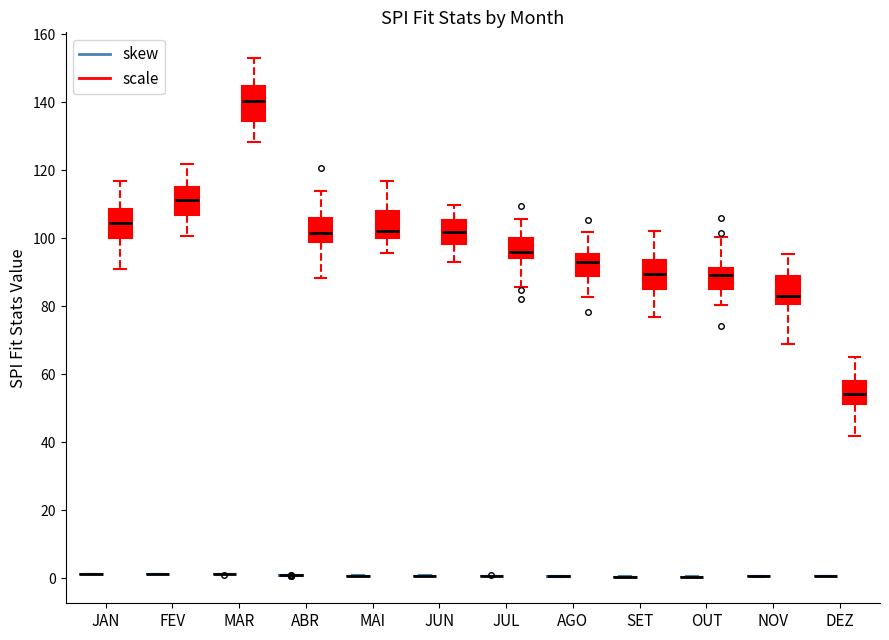

Reading left to right, read every box against the y-axis: the position of its median line, the range the box covers, and the ends of its whiskers. The values are not printed on the chart, so give them approximately, as read against the axis.

JAN (skew): box collapsed to a line at 2, whiskers 2 to 2
JAN (scale): median 104, box 100 to 108, whiskers 90 to 116
FEV (skew): box collapsed to a line at 2, whiskers 2 to 2
FEV (scale): median 112, box 106 to 116, whiskers 100 to 122
MAR (skew): box collapsed to a line at 2, whiskers 2 to 2
MAR (scale): median 140, box 134 to 144, whiskers 128 to 152
ABR (skew): box collapsed to a line at 0, whiskers 0 to 0
ABR (scale): median 102, box 98 to 106, whiskers 88 to 114
MAI (skew): box collapsed to a line at 0, whiskers 0 to 0
MAI (scale): median 102, box 100 to 108, whiskers 96 to 116
JUN (skew): box collapsed to a line at 0, whiskers 0 to 0
JUN (scale): median 102, box 98 to 106, whiskers 94 to 110
JUL (skew): box collapsed to a line at 0, whiskers 0 to 0
JUL (scale): median 96, box 94 to 100, whiskers 86 to 106
AGO (skew): box collapsed to a line at 0, whiskers 0 to 0
AGO (scale): median 92, box 88 to 96, whiskers 82 to 102
SET (skew): box collapsed to a line at 0, whiskers 0 to 0
SET (scale): median 90, box 86 to 94, whiskers 76 to 102
OUT (skew): box collapsed to a line at 0, whiskers 0 to 0
OUT (scale): median 90, box 86 to 92, whiskers 80 to 100
NOV (skew): box collapsed to a line at 0, whiskers 0 to 0
NOV (scale): median 82, box 80 to 90, whiskers 68 to 96
DEZ (skew): box collapsed to a line at 0, whiskers 0 to 0
DEZ (scale): median 54, box 52 to 58, whiskers 42 to 64